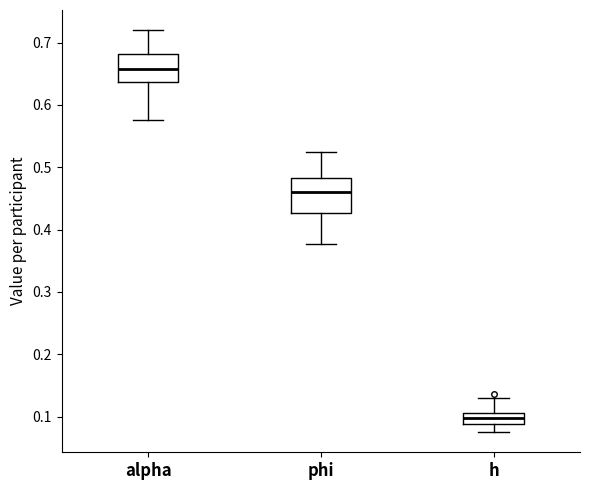

Where does the median line of the box for h sit on the y-axis? The values are not printed on the chart, so give them approximately, as read against the axis.

0.10